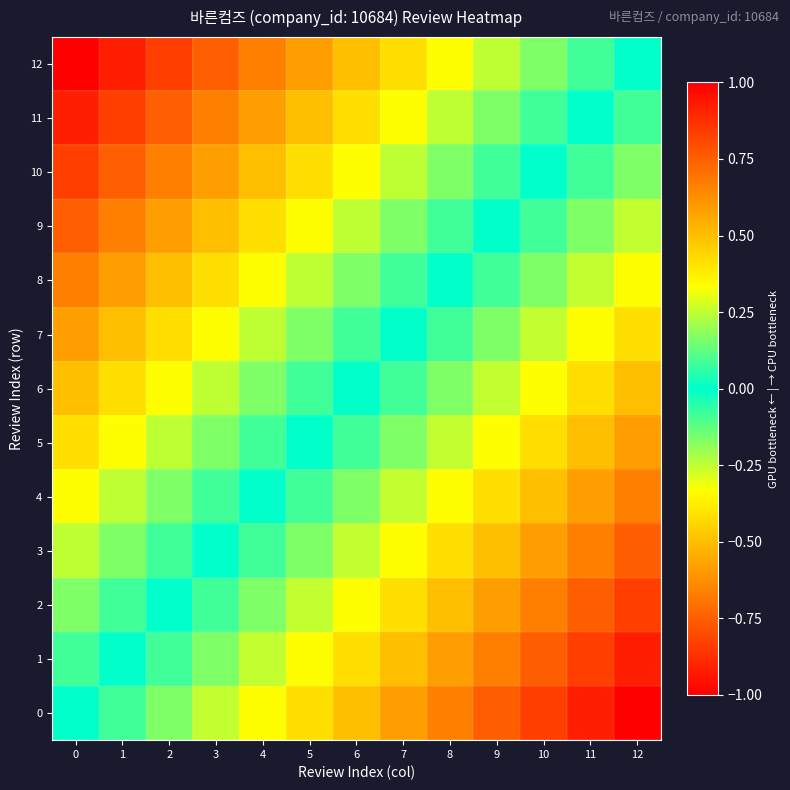

What is the spread (max minus min) of values at 3?

1.0